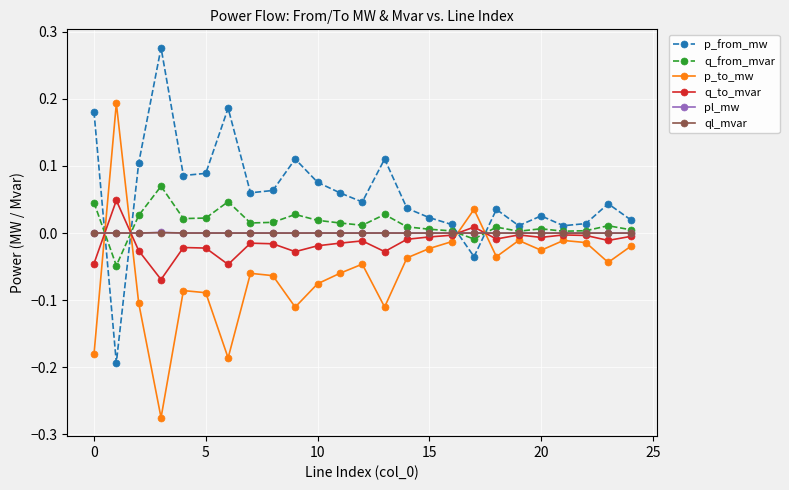

True or false: q_from_mvar and p_from_mw cross at least once.

True